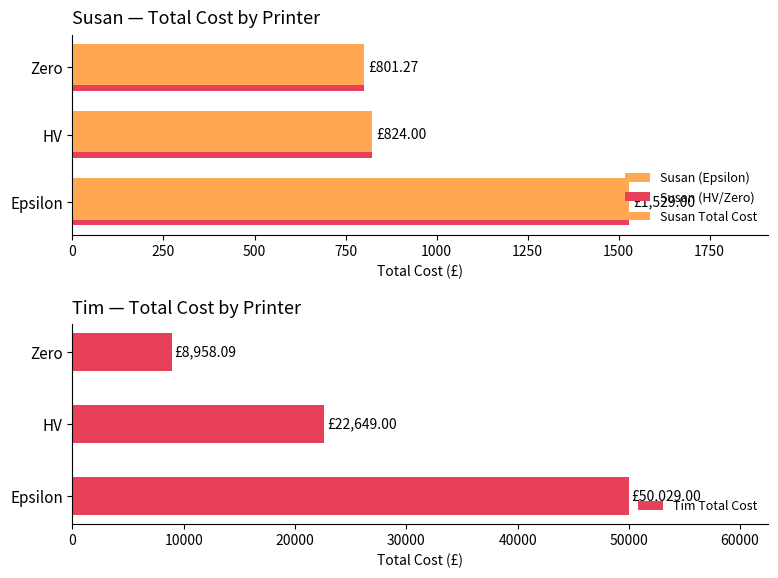

Reading left to right, transcribe all the data shown in this chart.

Susan (Epsilon): 1529.0	824.0	801.3
Susan (HV/Zero): 1529.0	824.0	801.3
Susan Total Cost: 1529.0	824.0	801.3
Tim Total Cost: 50029.0	22649.0	8958.1